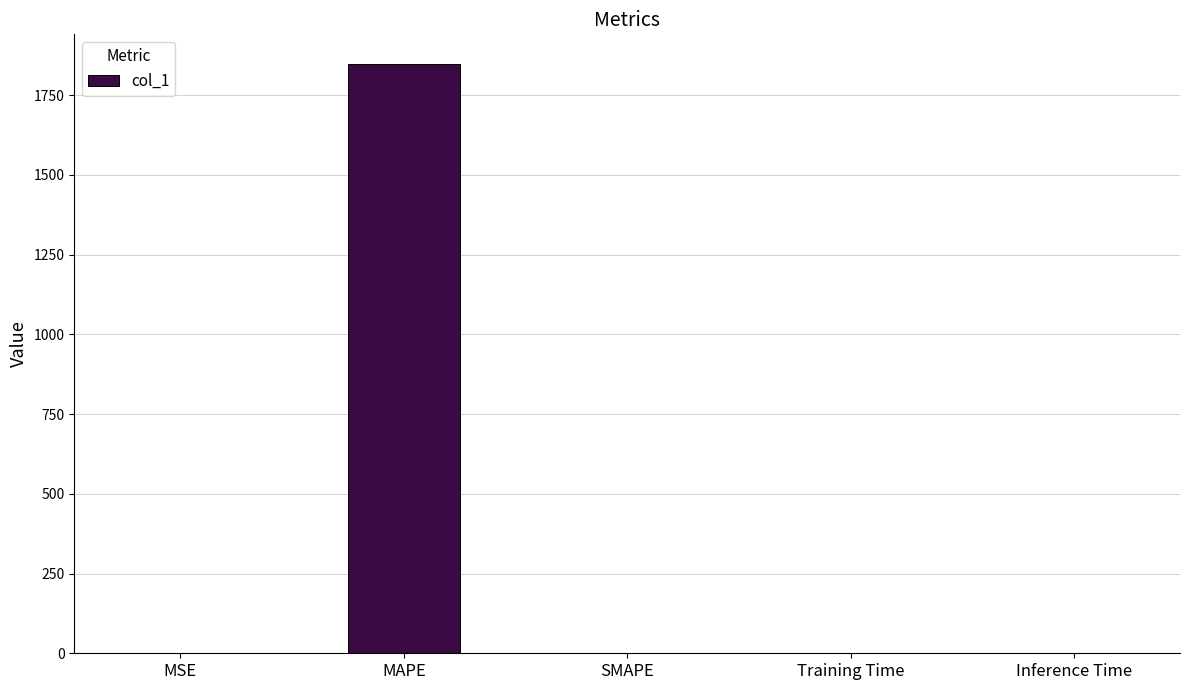

What is the change in value from MAPE to SMAPE?

-1848.5